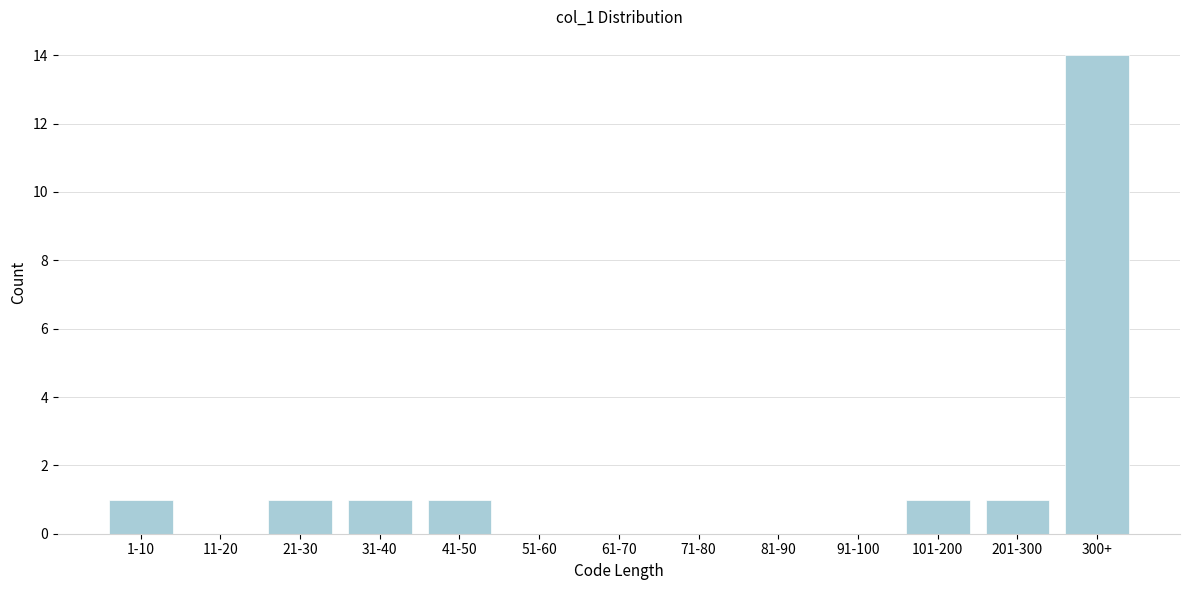

Reading left to right, transcribe all the data shown in this chart.

1-10=1	11-20=0	21-30=1	31-40=1	41-50=1	51-60=0	61-70=0	71-80=0	81-90=0	91-100=0	101-200=1	201-300=1	300+=14